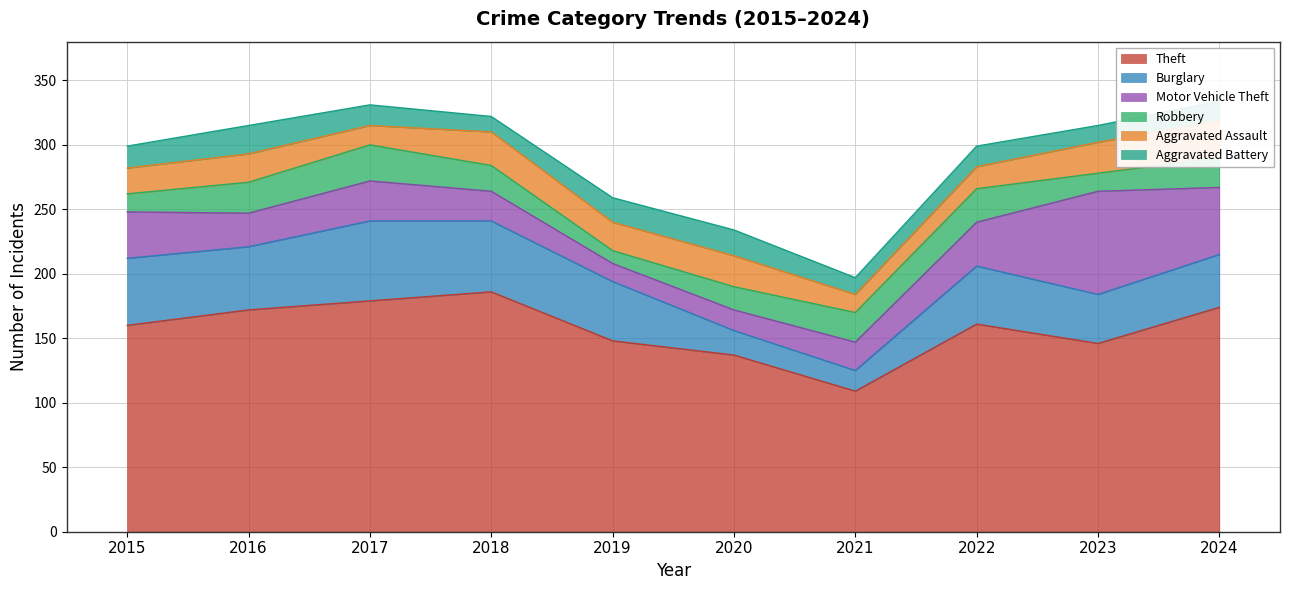

The value of Robbery at 2023 is 21. True or false?

False